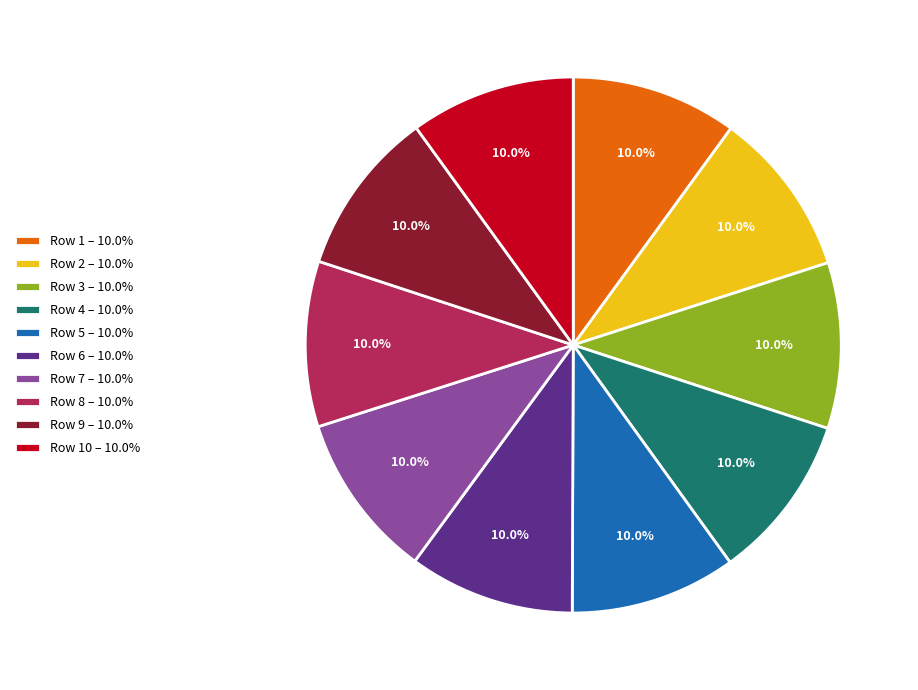

What is the total percentage of Row 2 – 10.0% and Row 3 – 10.0%?

20.0%